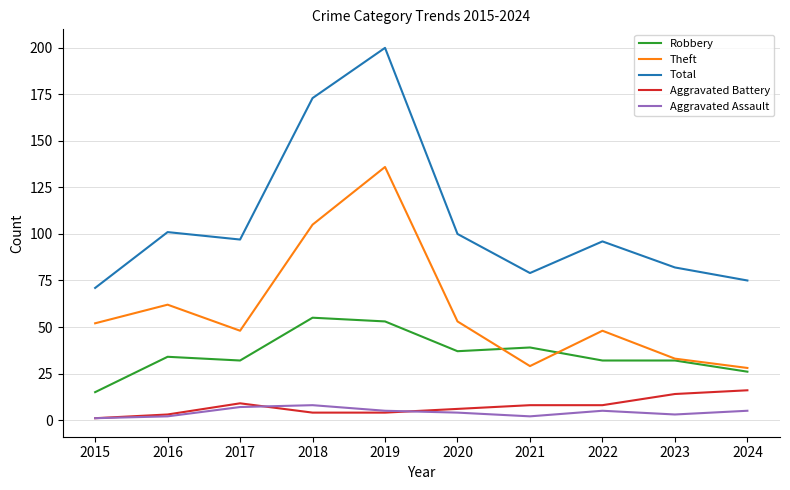

What are all the series names shown in the legend?

Robbery, Theft, Total, Aggravated Battery, Aggravated Assault